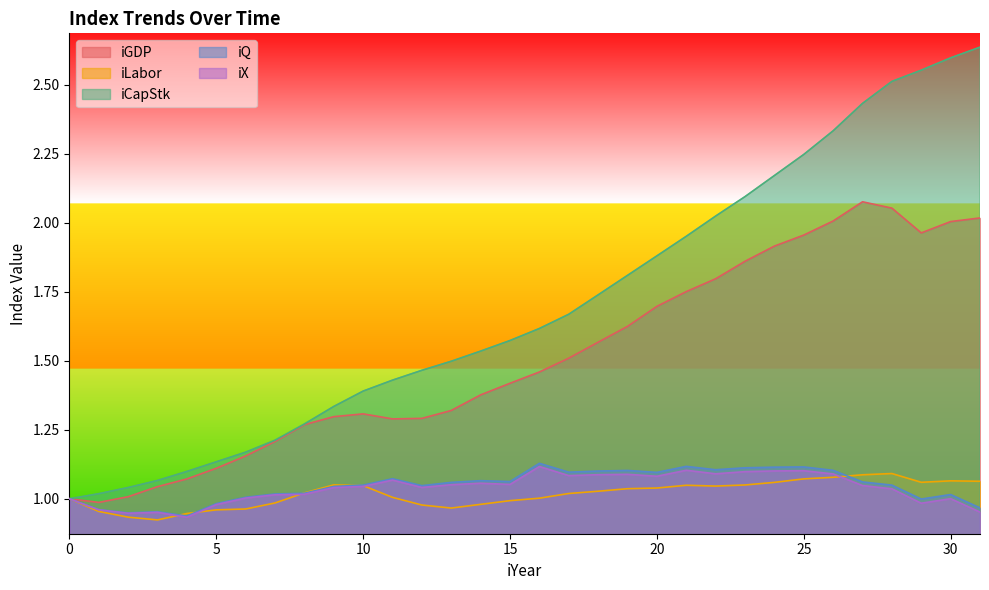

What is the difference between the maximum and minimum values in the iLabor series?

0.2